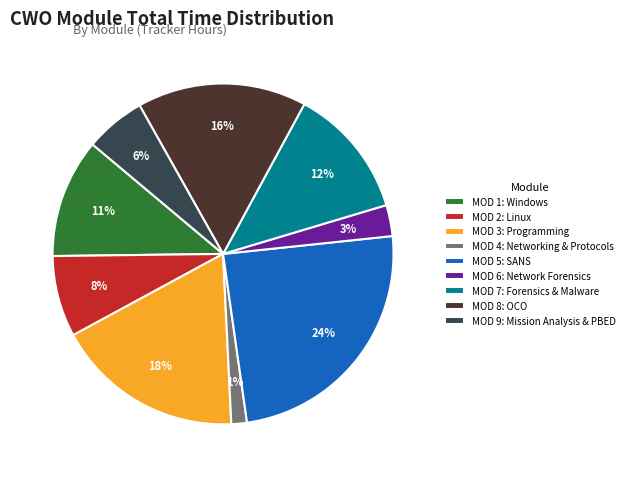

Count the number of slices in the pie.

9